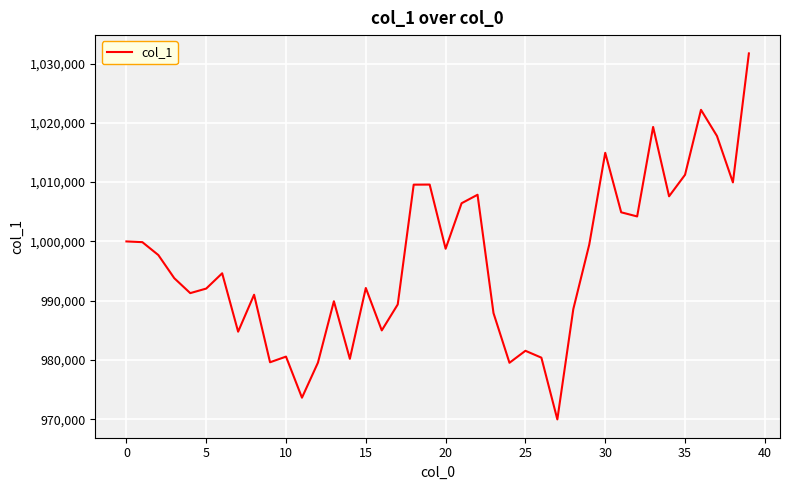

What is the smallest value displayed?

969982.4